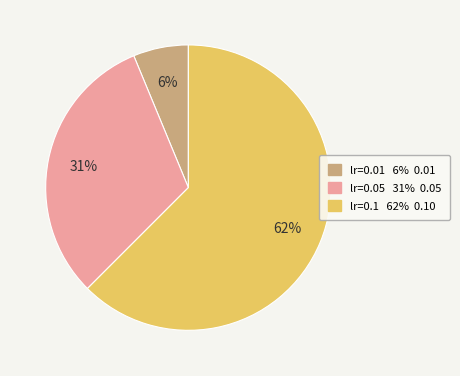

Does any single category account for the majority?

Yes